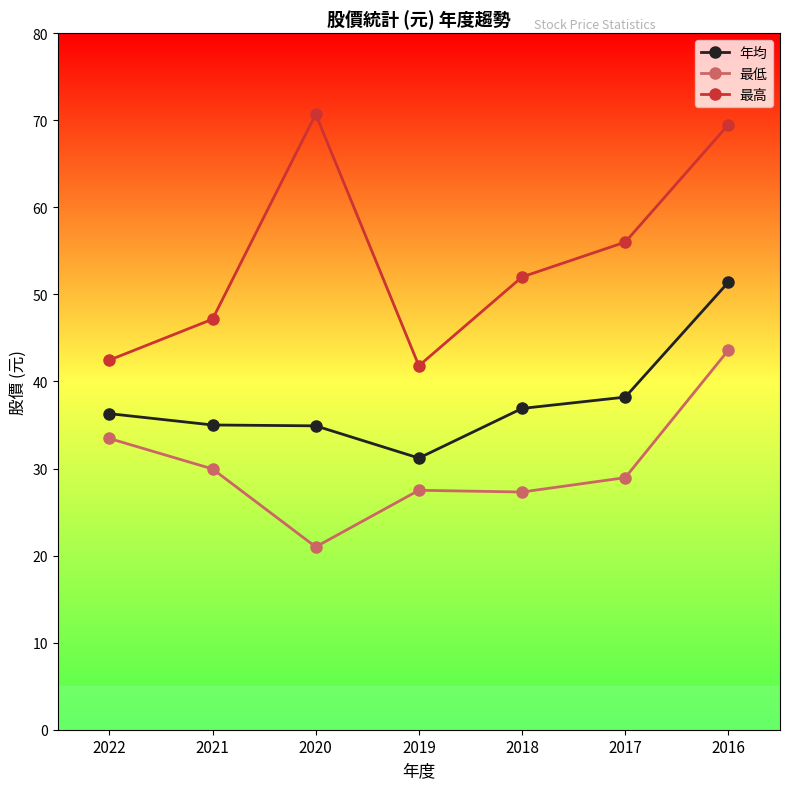

Does the chart display data point markers on the line(s)?

Yes